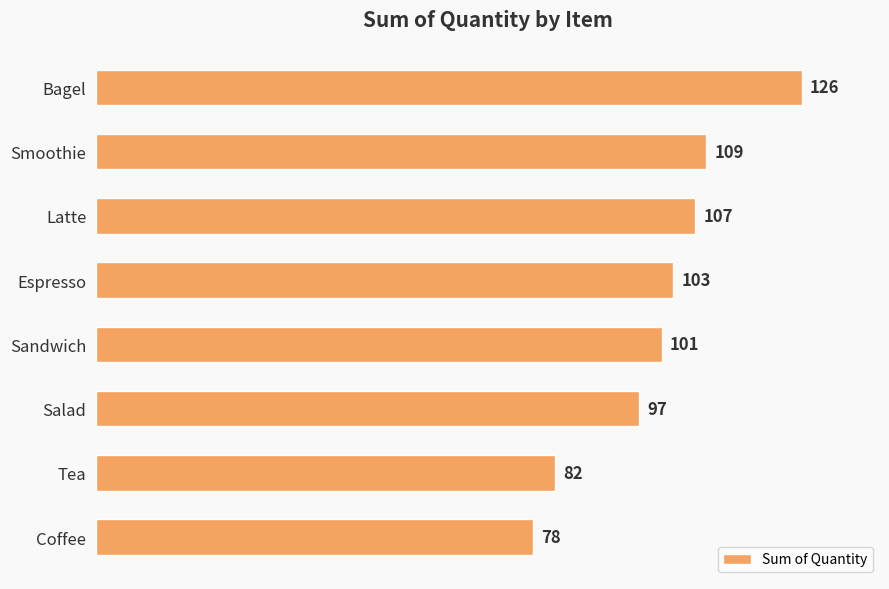

Does the chart contain any negative values?

No